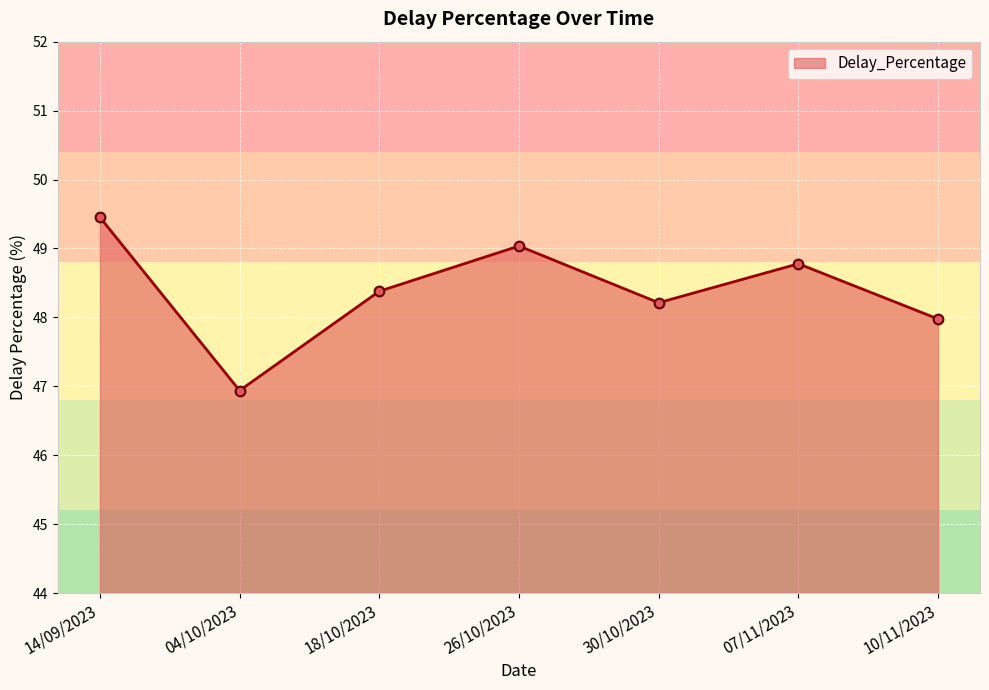

Count the number of categories in the chart.

7